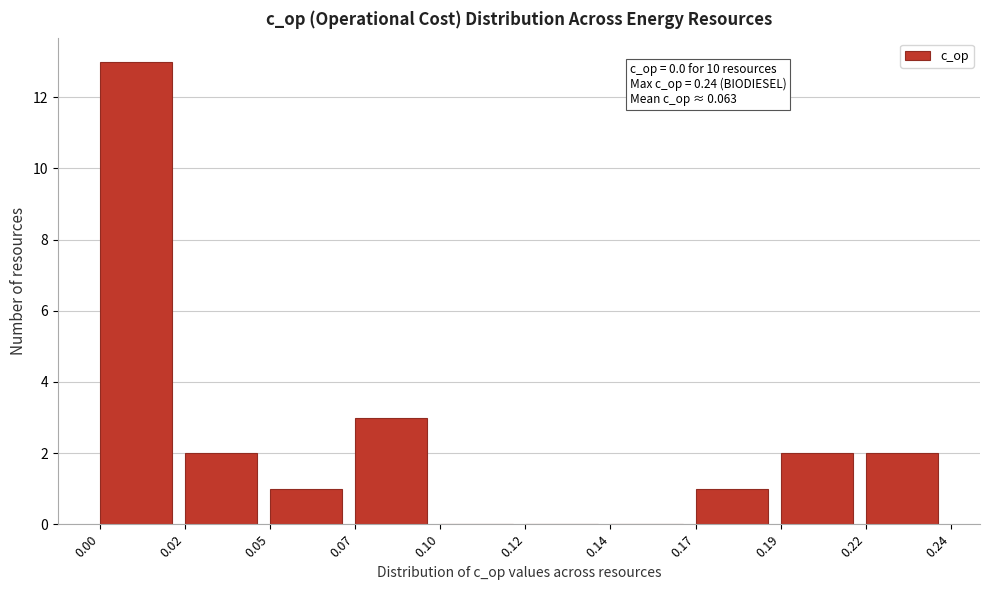

Reading right to left, extract all data points from this chart.

0.22=2	0.19=2	0.17=1	0.14=0	0.12=0	0.10=0	0.07=3	0.05=1	0.02=2	0.00=13